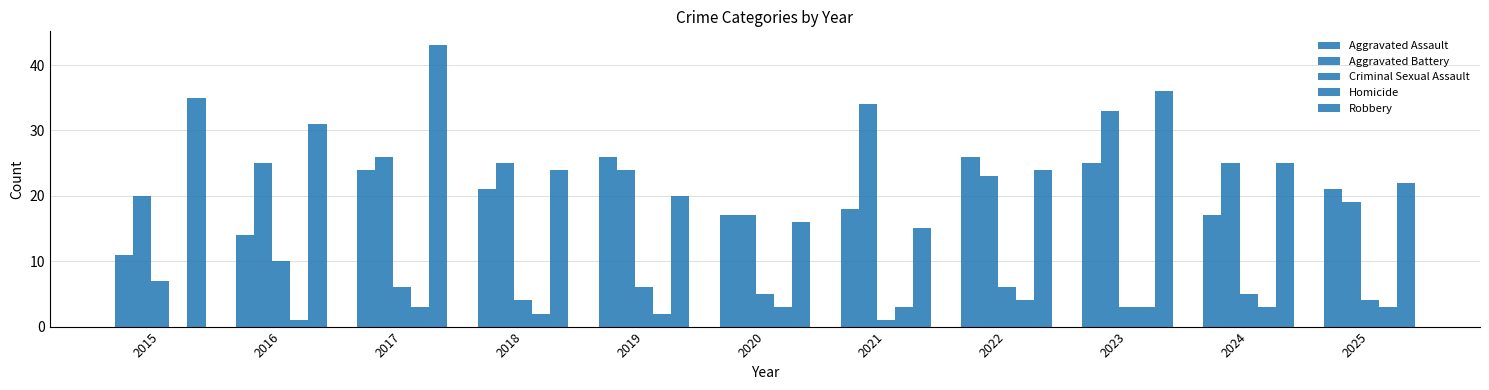

How many series are shown in this chart?

5